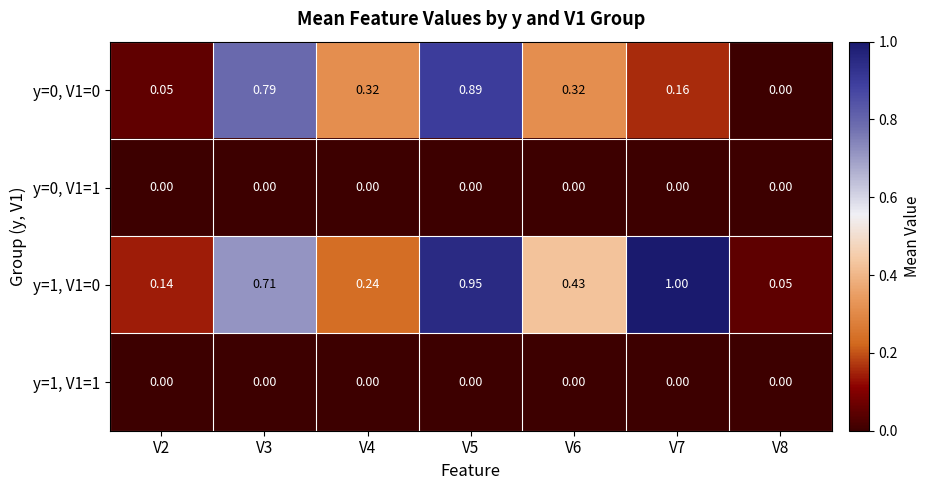

What is the greatest value displayed?

1.0